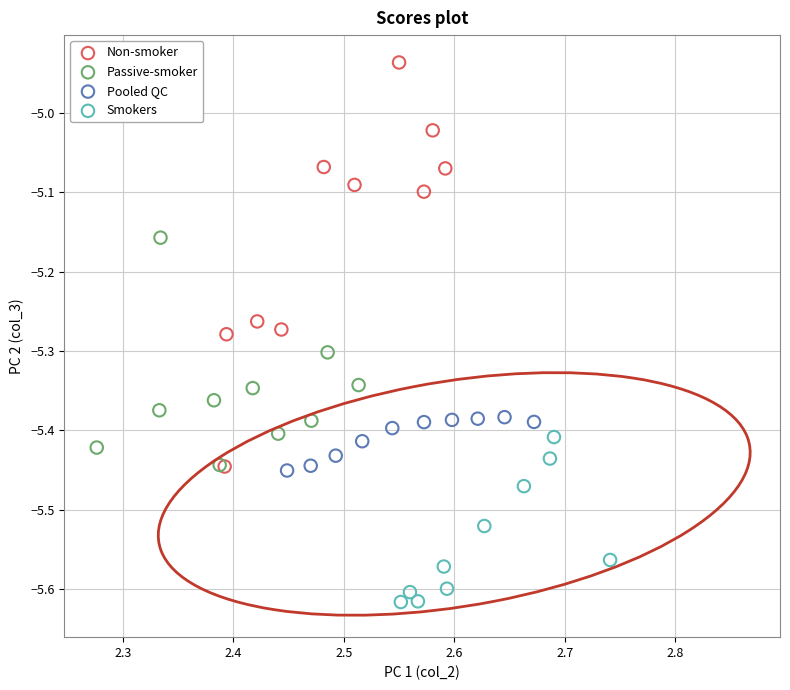

Which series has the largest Y range (max minus min)?

Non-smoker